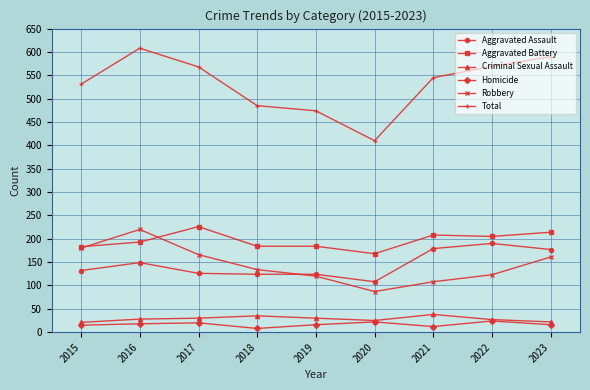

Count the number of data series in this chart.

6